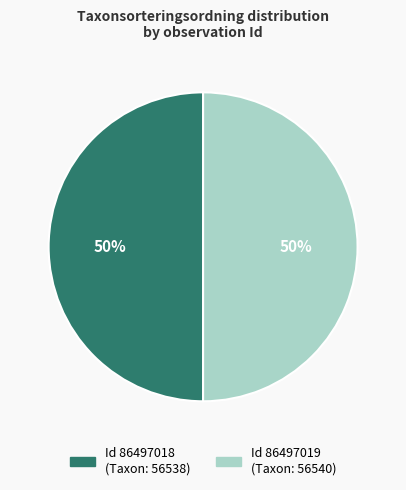

To the nearest percent, what is the average slice percentage?

50%